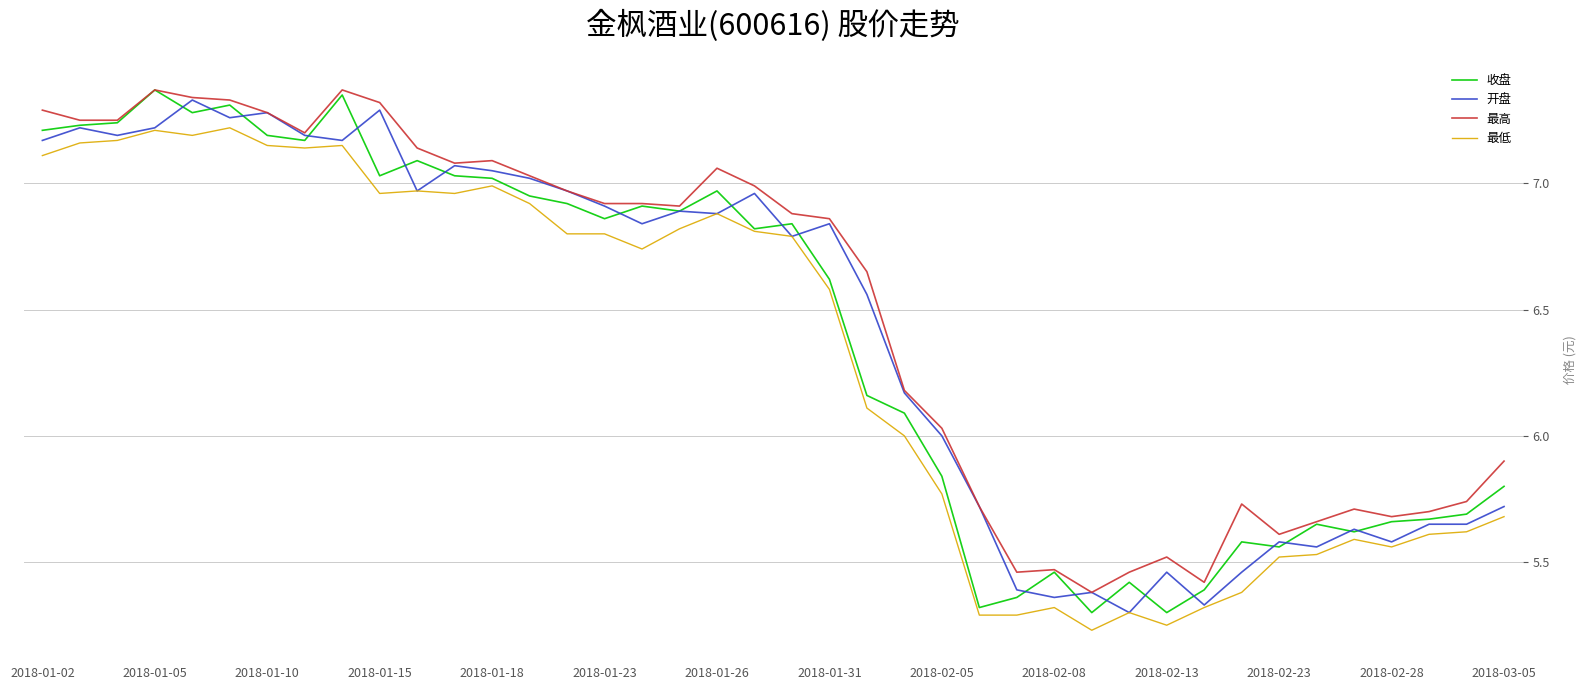

True or false: 最低 and 最高 intersect in this chart.

False